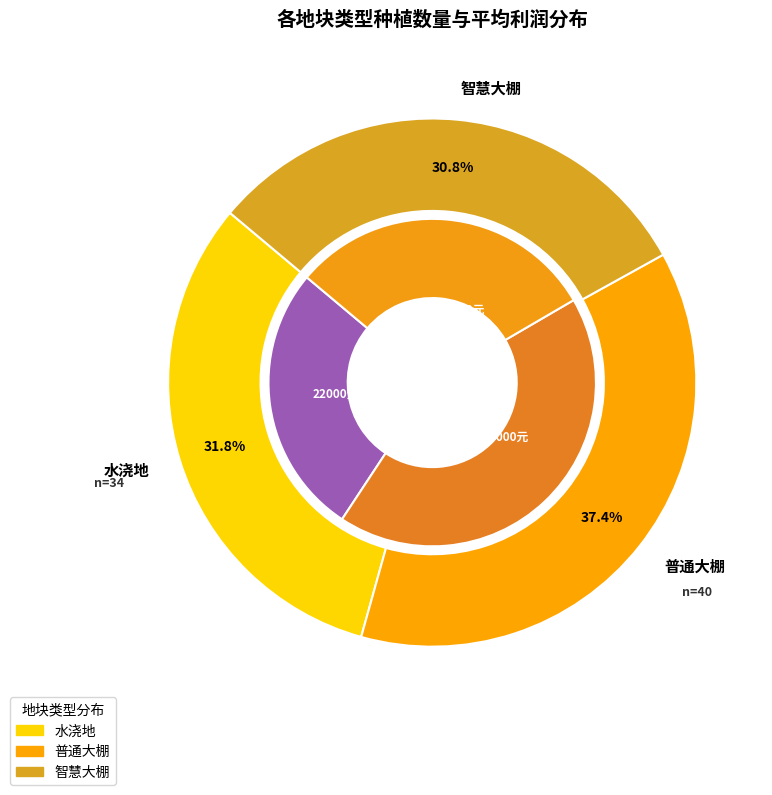

To the nearest percent, what is the difference between the 水浇地 and 智慧大棚 slice percentages?

1%